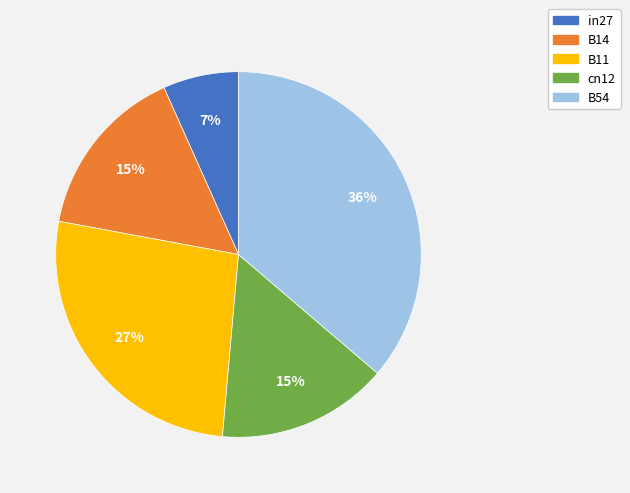

What is the smallest slice in the pie chart?

in27